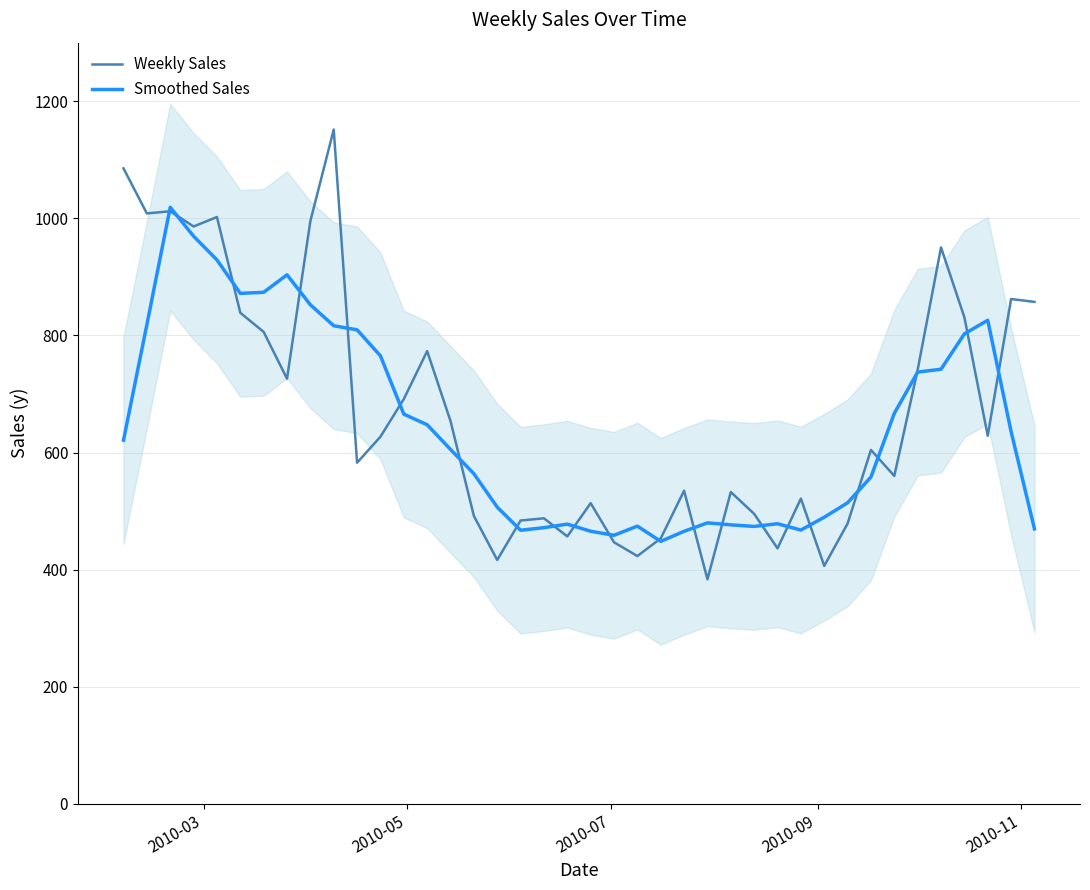

What is the minimum value for Weekly Sales?

383.6